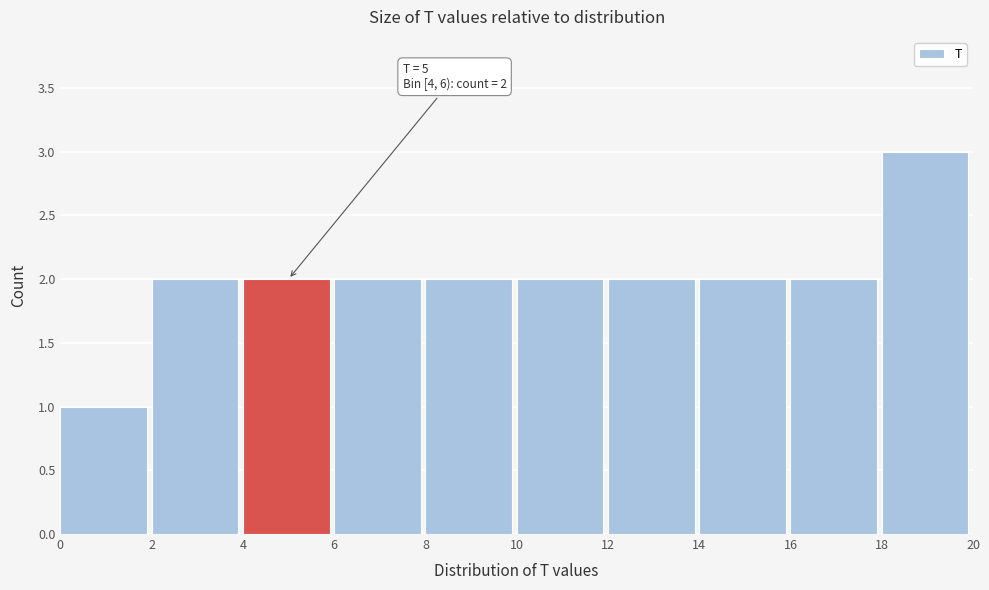

Which range on the x-axis has the tallest bar?

18 to 20